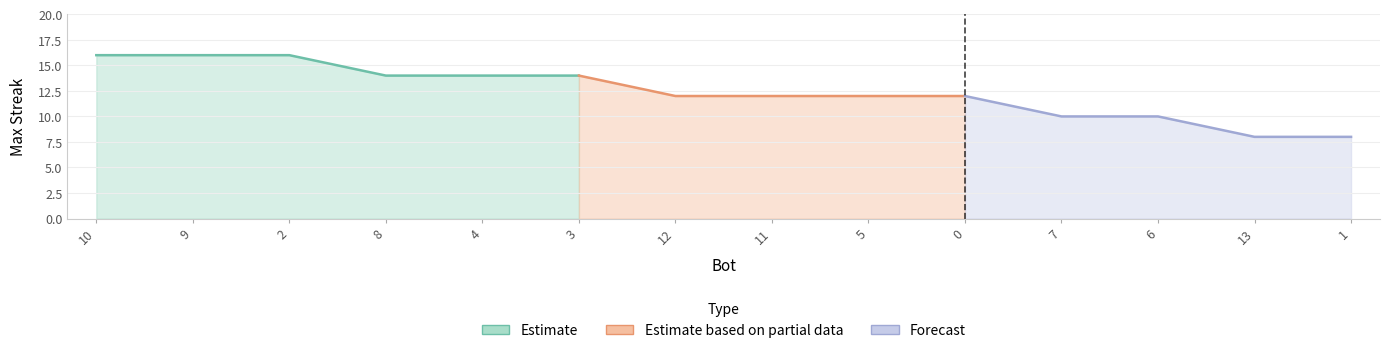

Reading left to right, transcribe all the data shown in this chart.

16	16	16	14	14	14	12	12	12	12	10	10	8	8